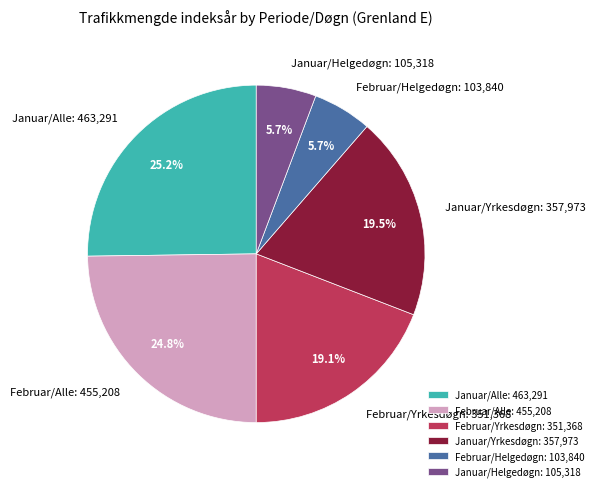

What percentage is the Januar/Helgedøgn slice, to the nearest percent?

6%